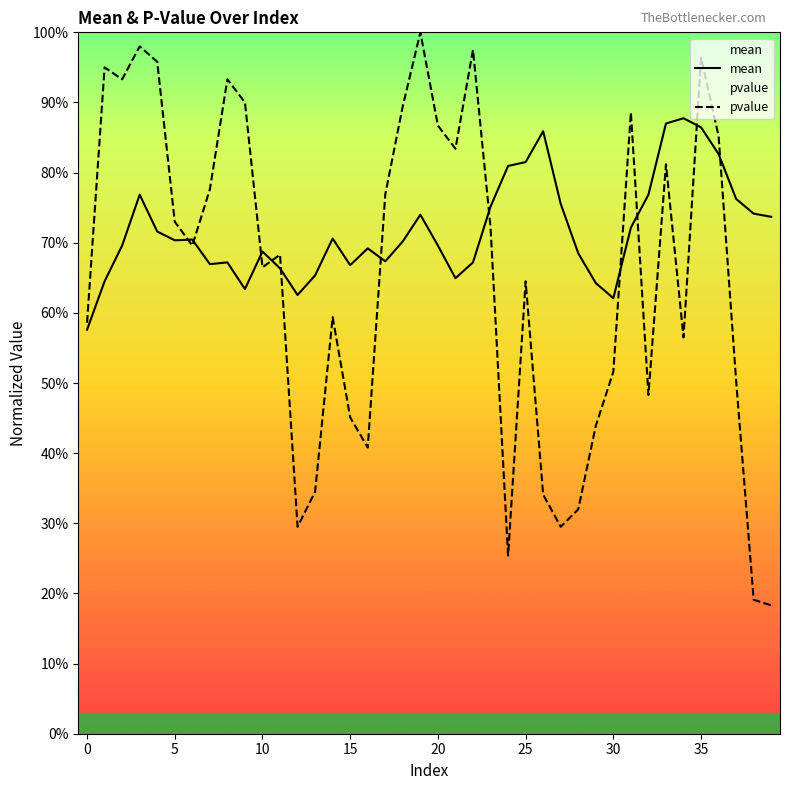

Which has a higher value, 23 or 29?

23